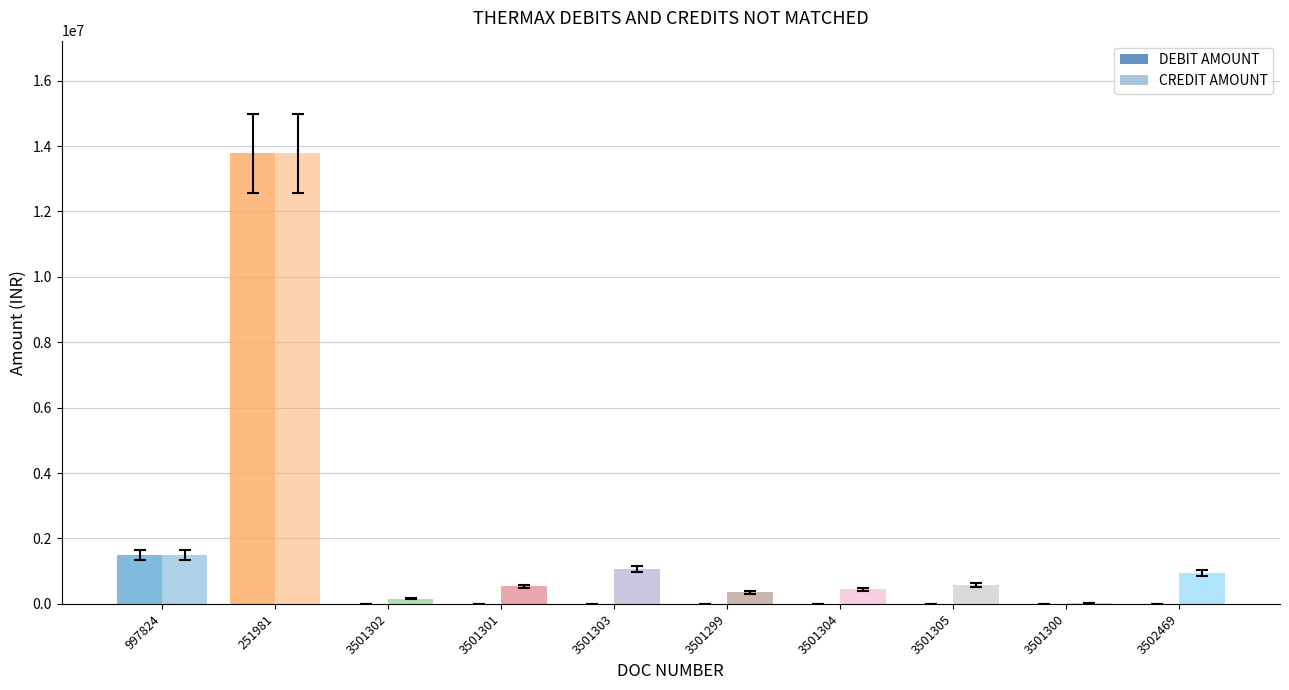

Rank the categories by DEBIT AMOUNT value from lowest to highest.

3501302, 3501301, 3501303, 3501299, 3501304, 3501305, 3501300, 3502469, 997824, 251981